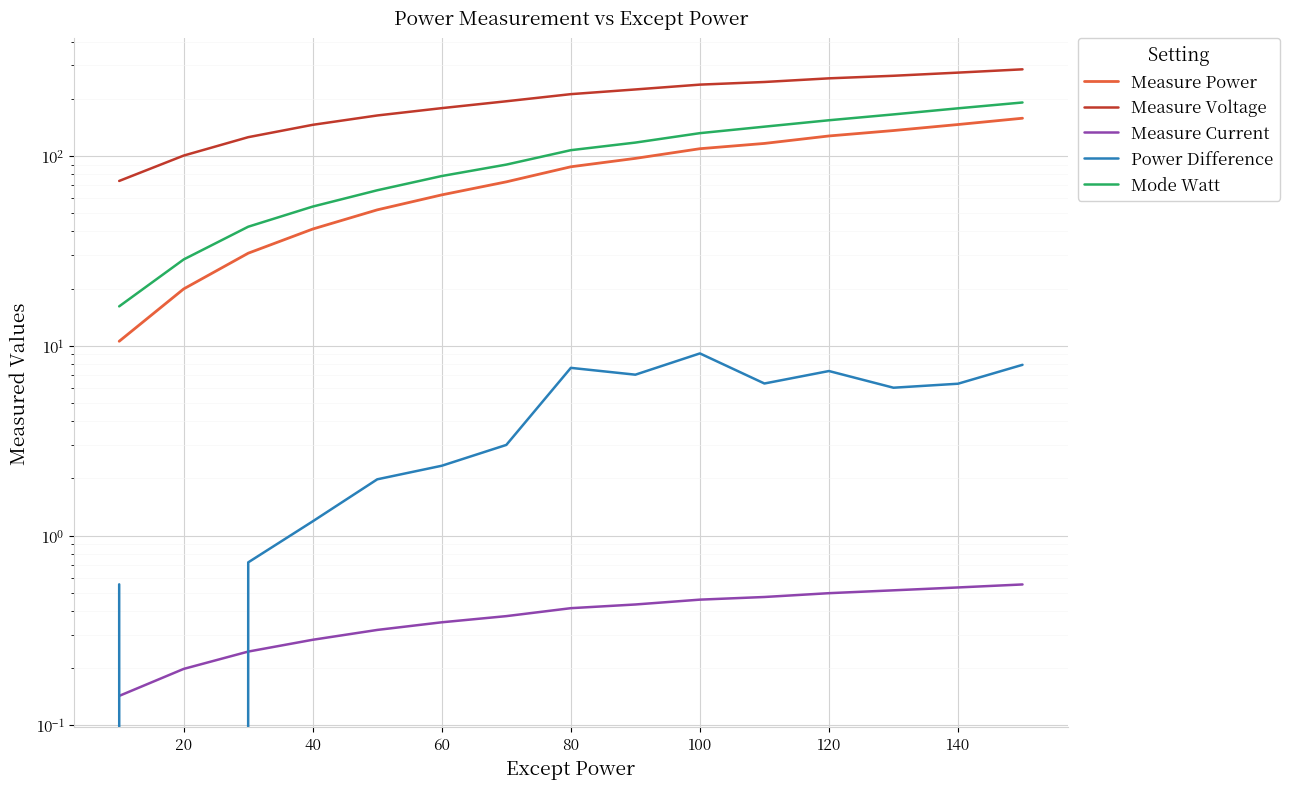

True or false: Measure Power and Mode Watt intersect in this chart.

False